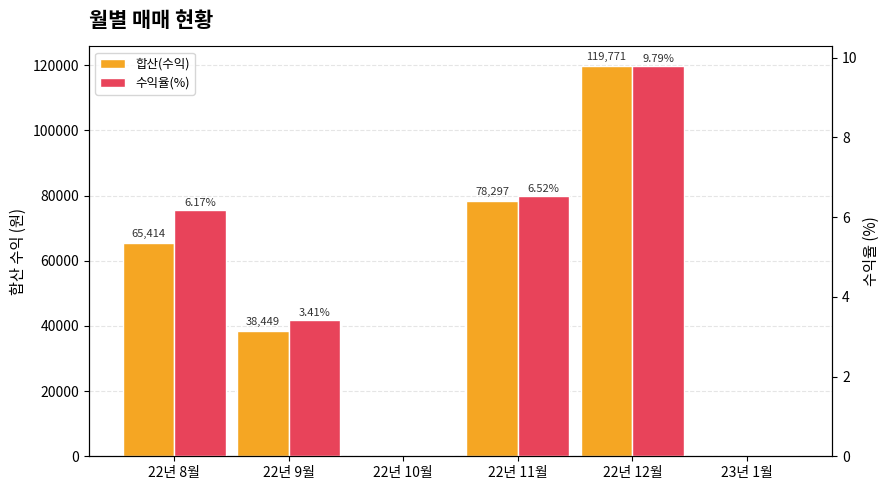

Rank the categories by 합산(수익) value from highest to lowest.

22년 12월, 22년 11월, 22년 8월, 22년 9월, 22년 10월, 23년 1월